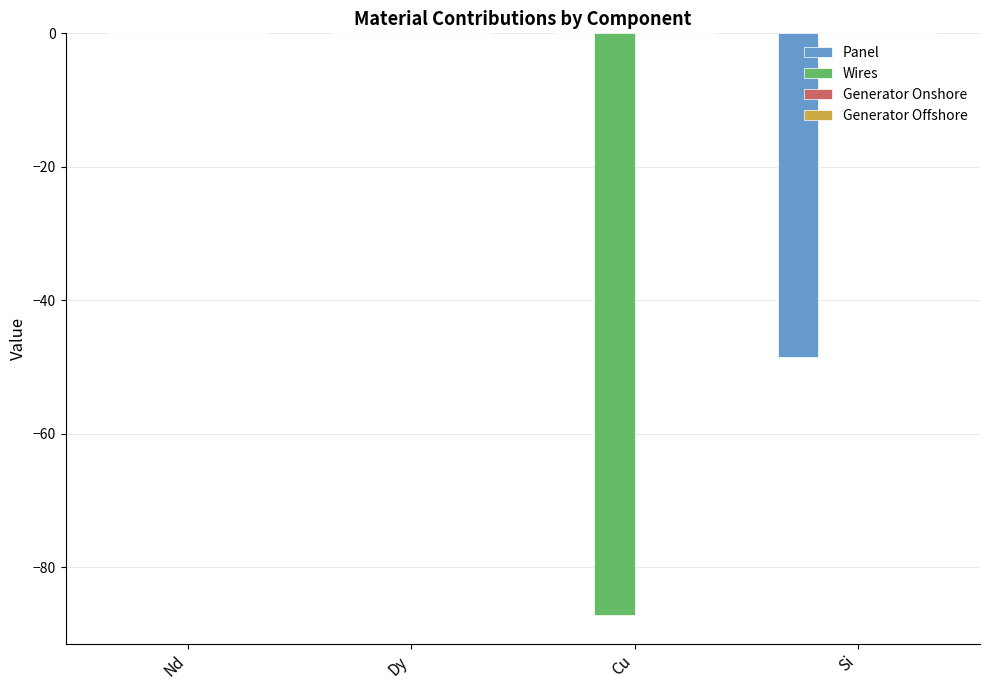

Read the Panel value at Si.

-48.4